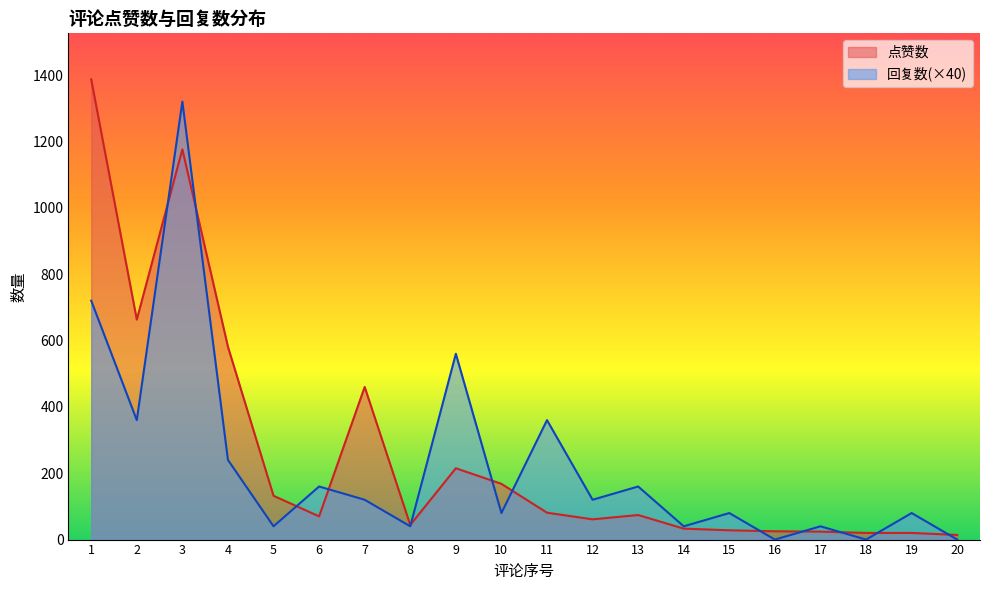

How many interior local peaks does the 回复数 series have?

8